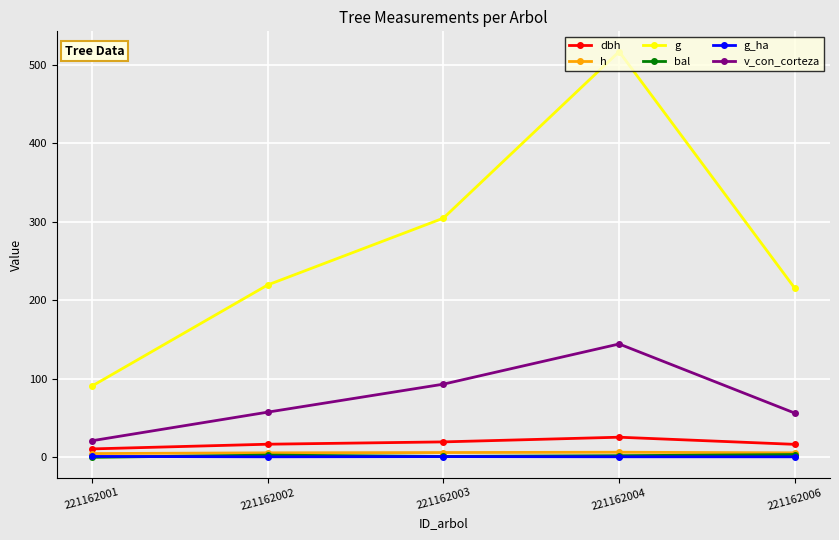

True or false: v_con_corteza and g_ha cross at least once.

False